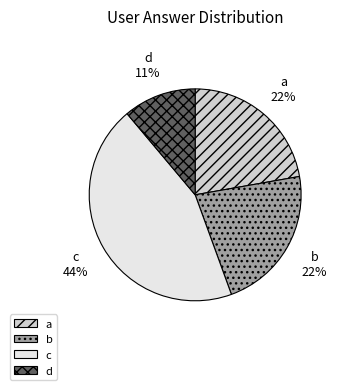

Which slice is the largest?

c